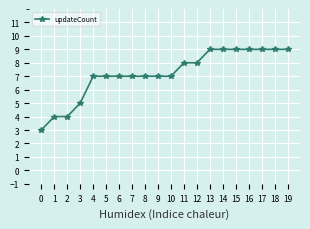

How many lines are shown in the chart?

1